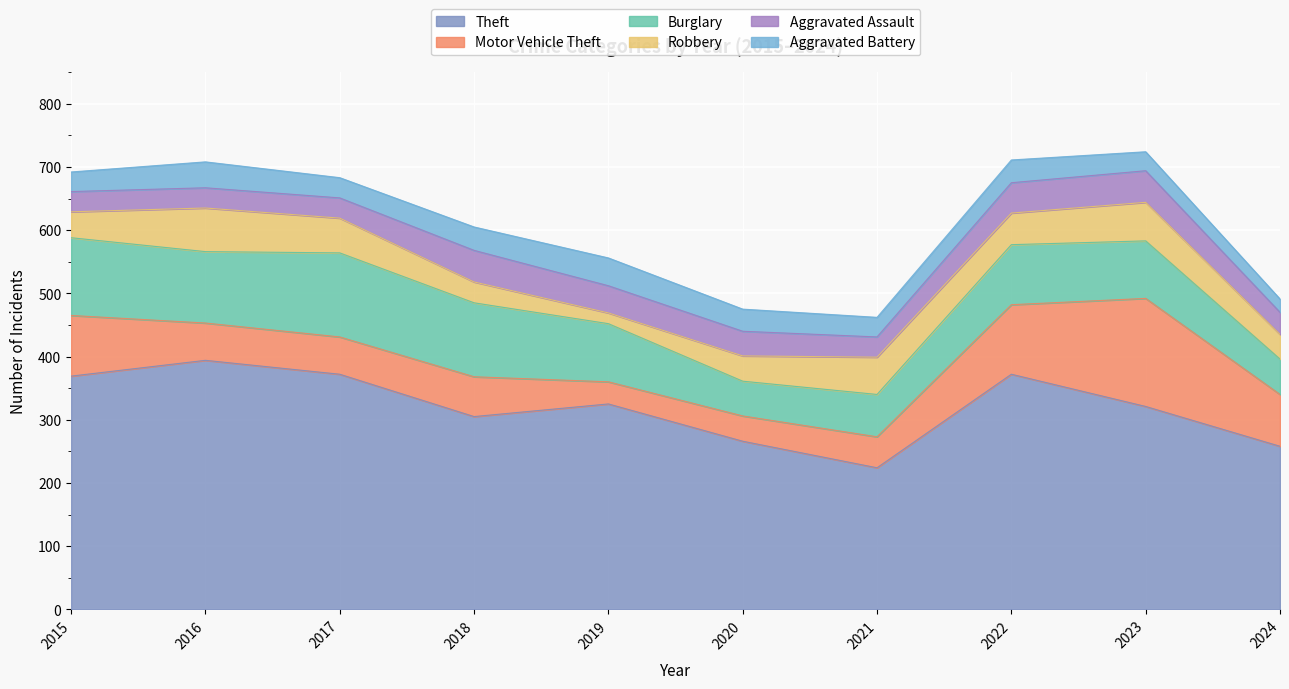

How many lines are shown in the chart?

6